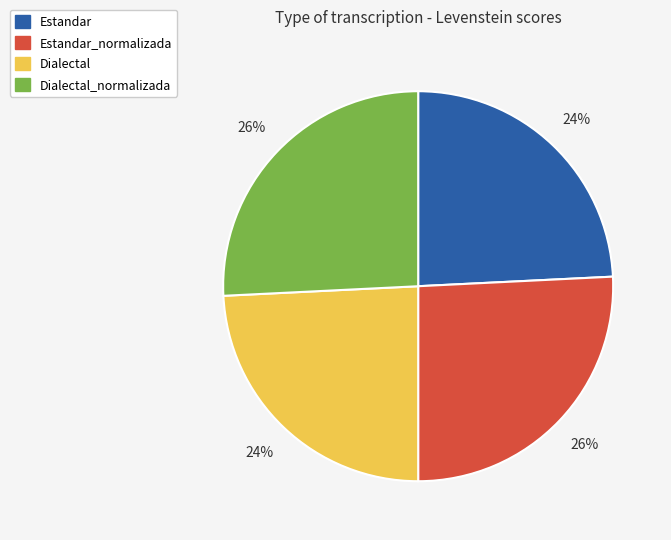

Is there any slice that represents more than half of the pie?

No